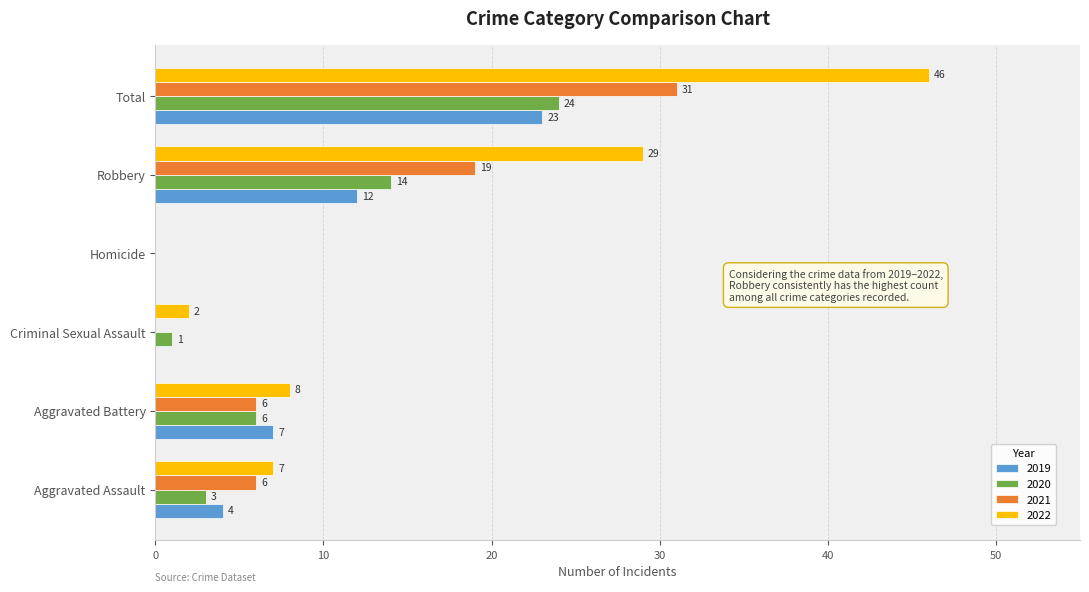

What is the spread (max minus min) of values at Robbery?

17